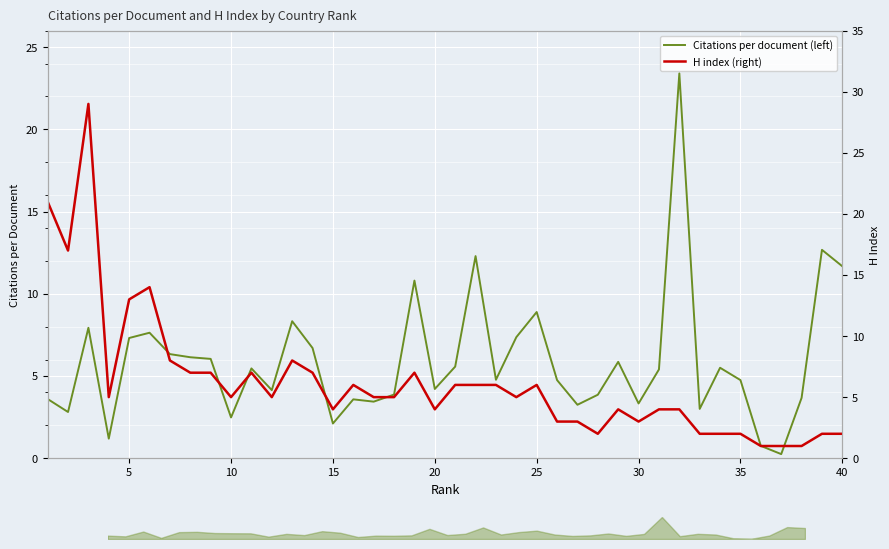

True or false: Citations per document (left) has a value of 2.1 at 15.

True